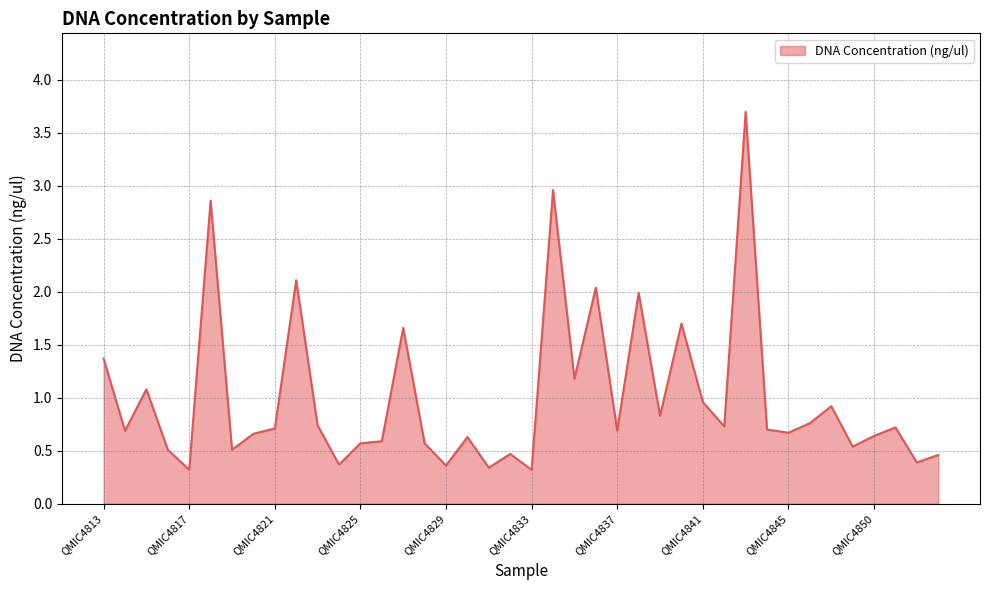

What is the maximum value shown in the chart?

3.7